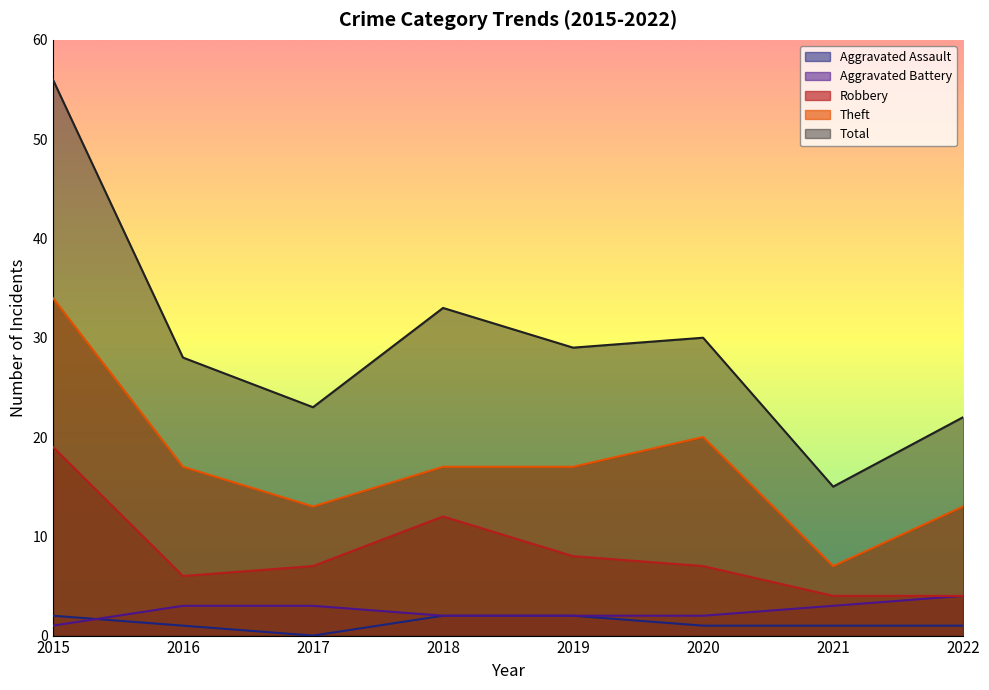

The Total series shows 15 at 2021. True or false?

True